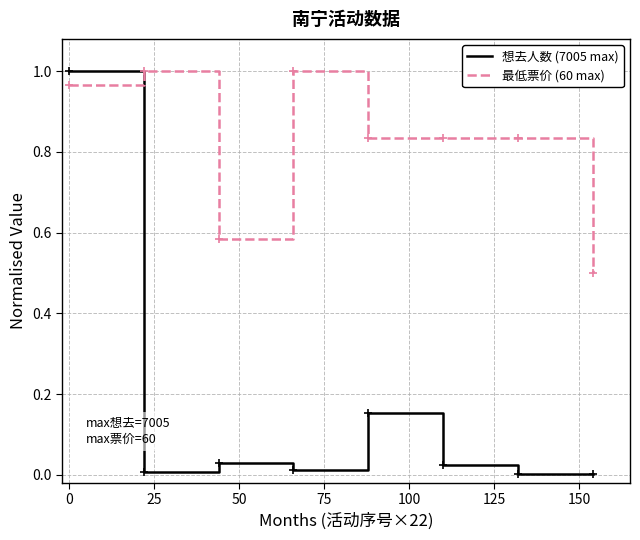

How many series are shown in this chart?

2